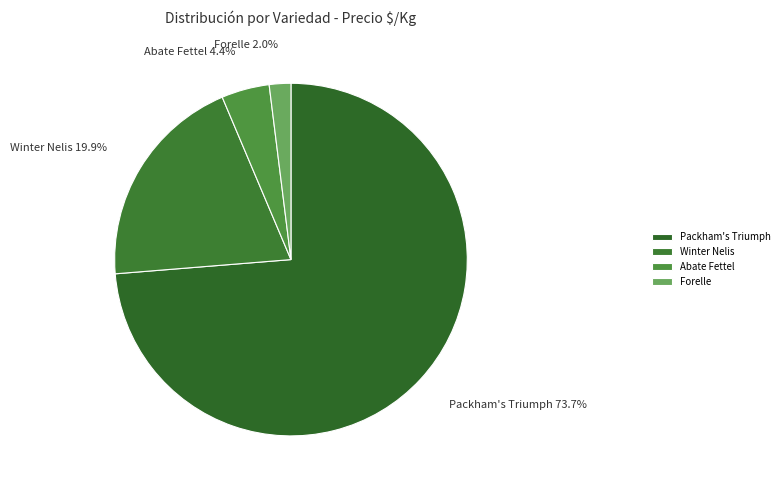

The Packham's Triumph slice represents 14% of the pie. True or false?

False